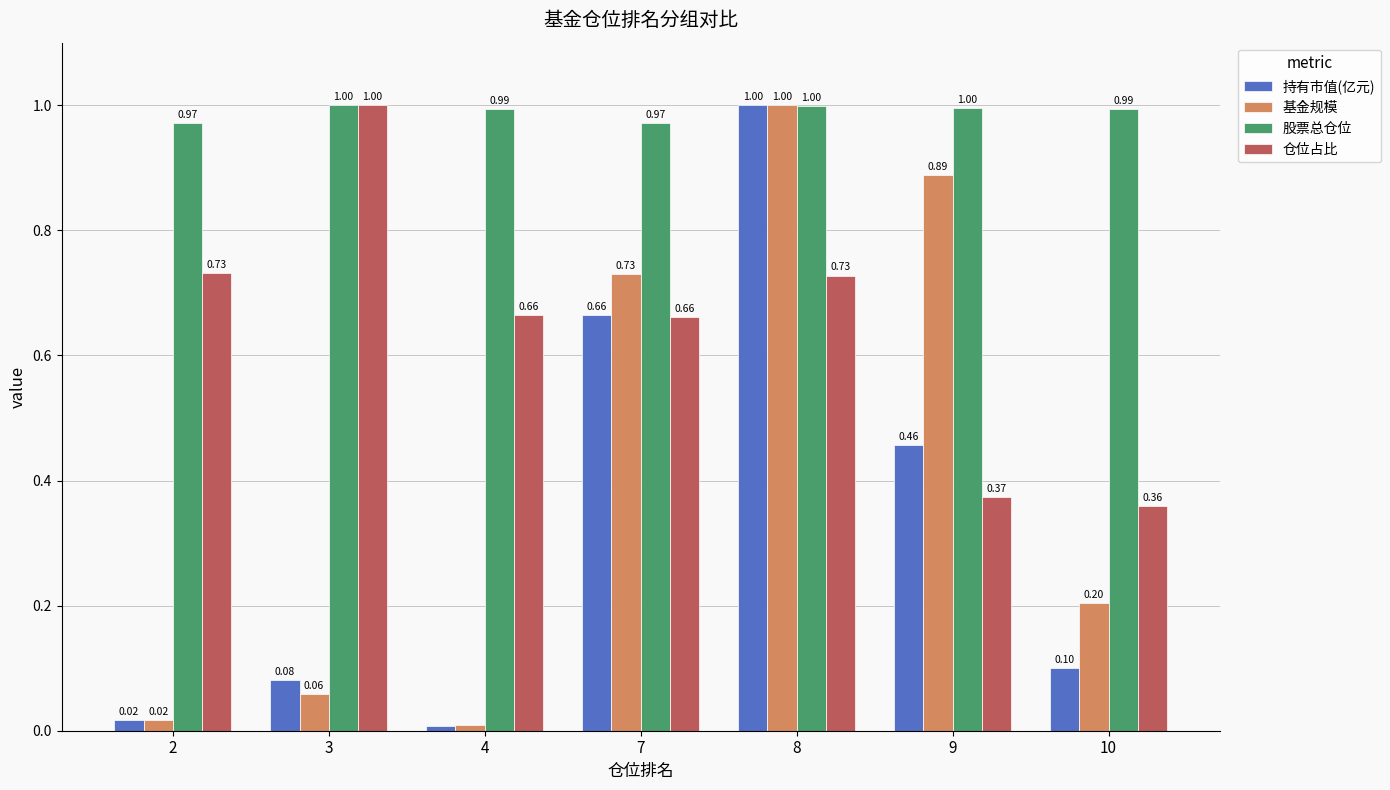

What is the sum of the 持有市值(亿元) values at 4 and 10?

0.1